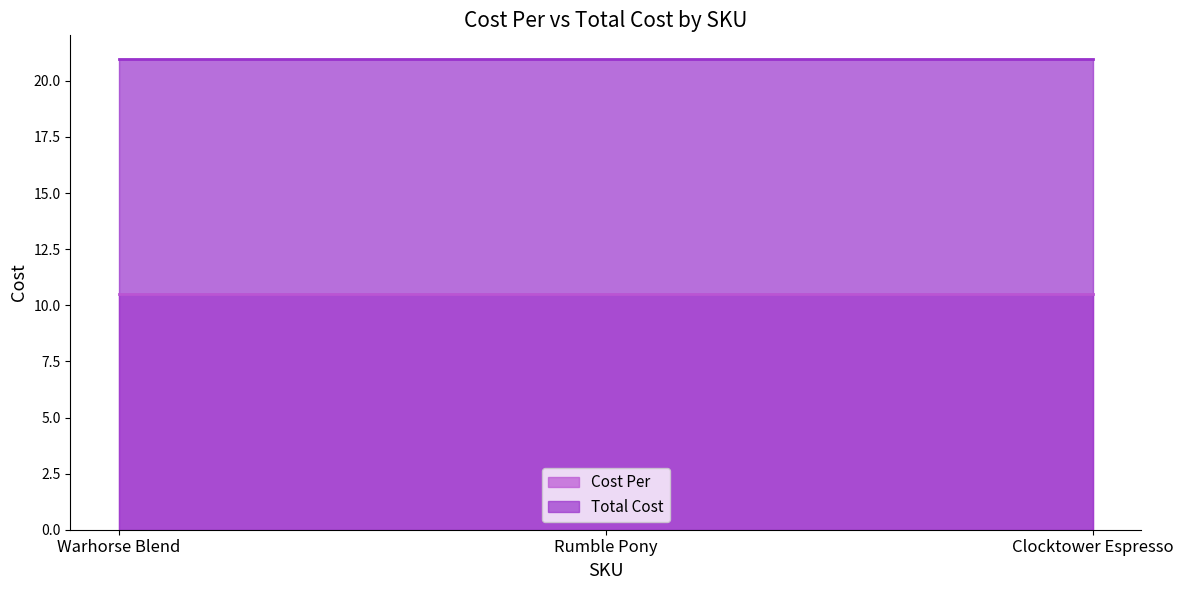

Rank the series by their average value, from highest to lowest.

Total Cost, Cost Per